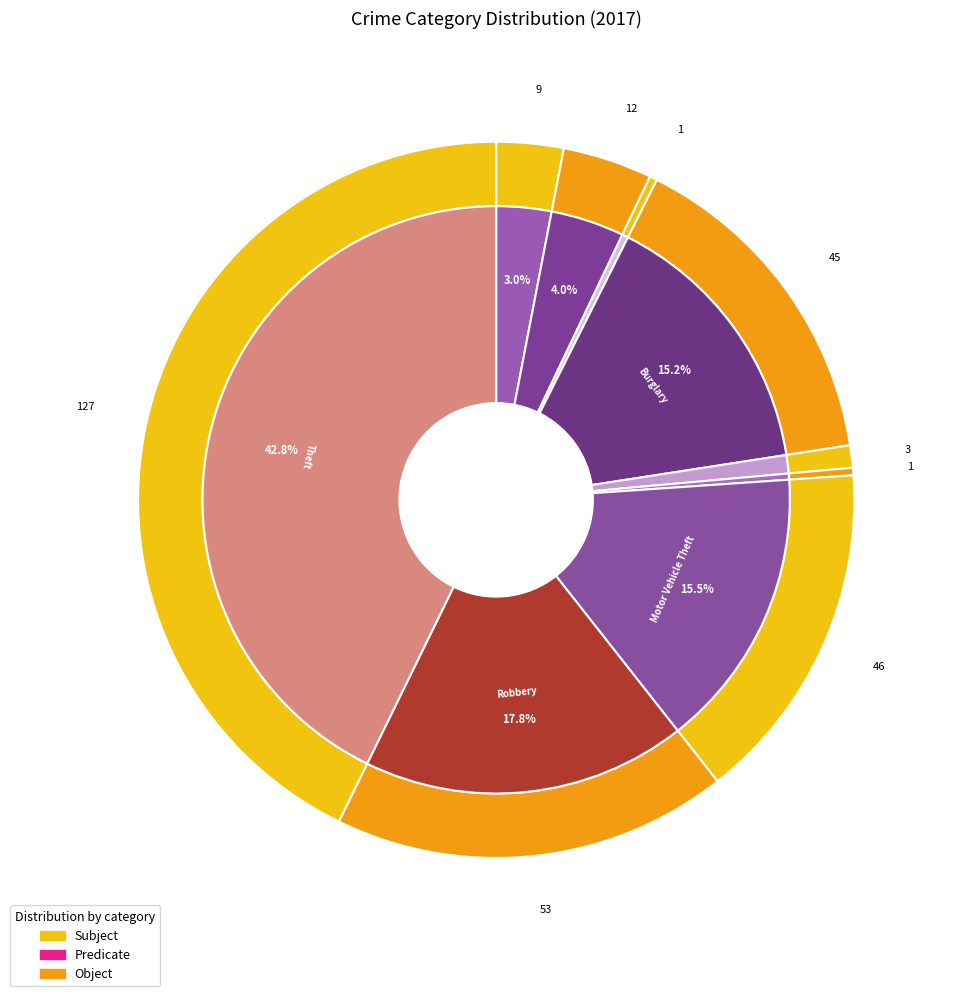

True or false: Theft accounts for 43% of the total.

True